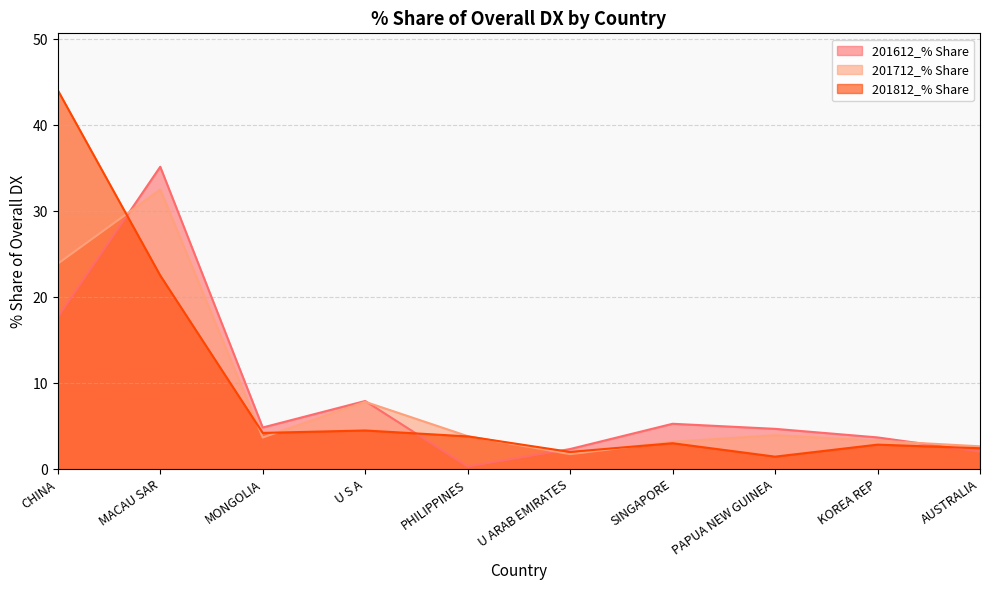

What is the maximum value for 201612_% Share?

35.2